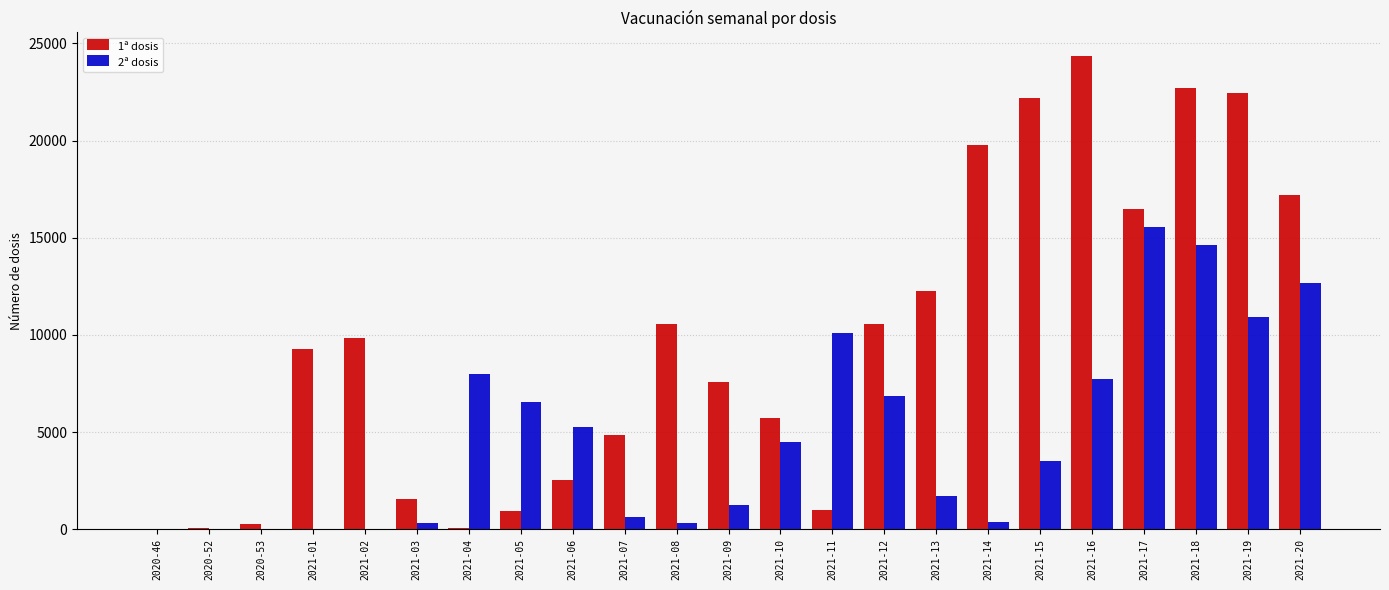

What is the maximum value shown in the chart?

24350